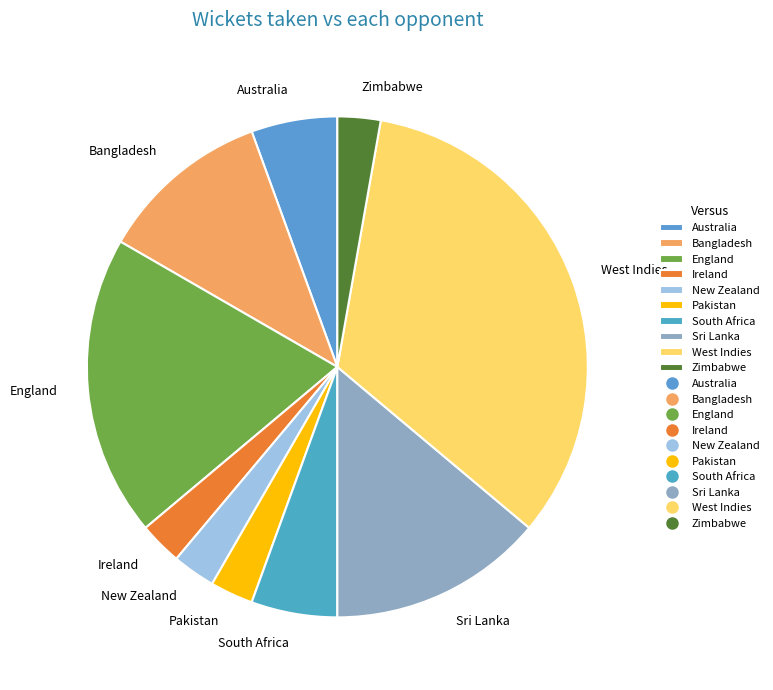

Is the sum of Ireland and West Indies greater than half?

No